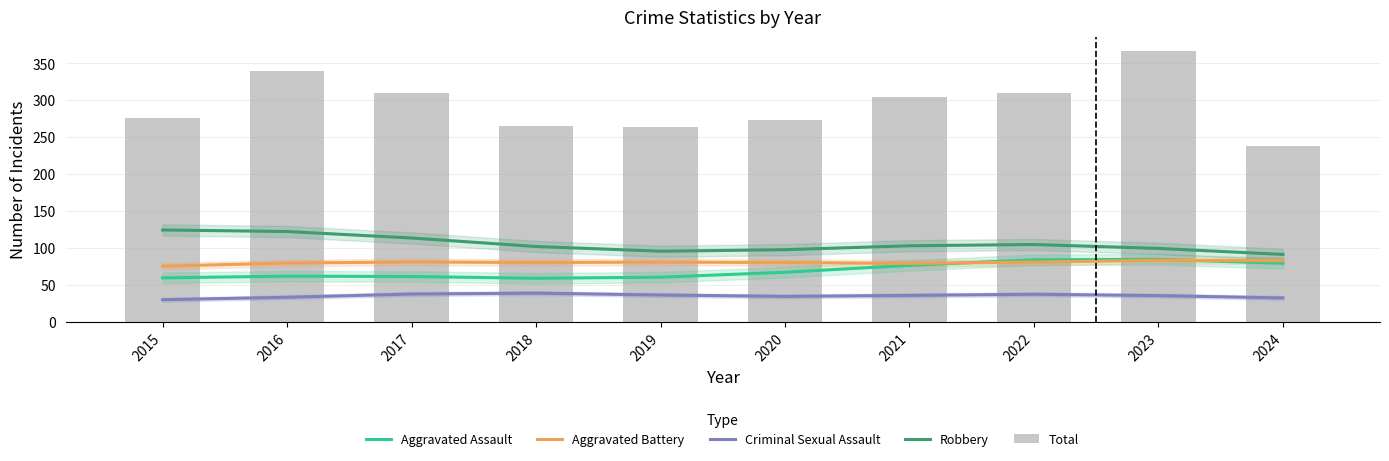

List the labels in order of Robbery value, largest first.

2015, 2016, 2017, 2022, 2021, 2018, 2023, 2020, 2019, 2024